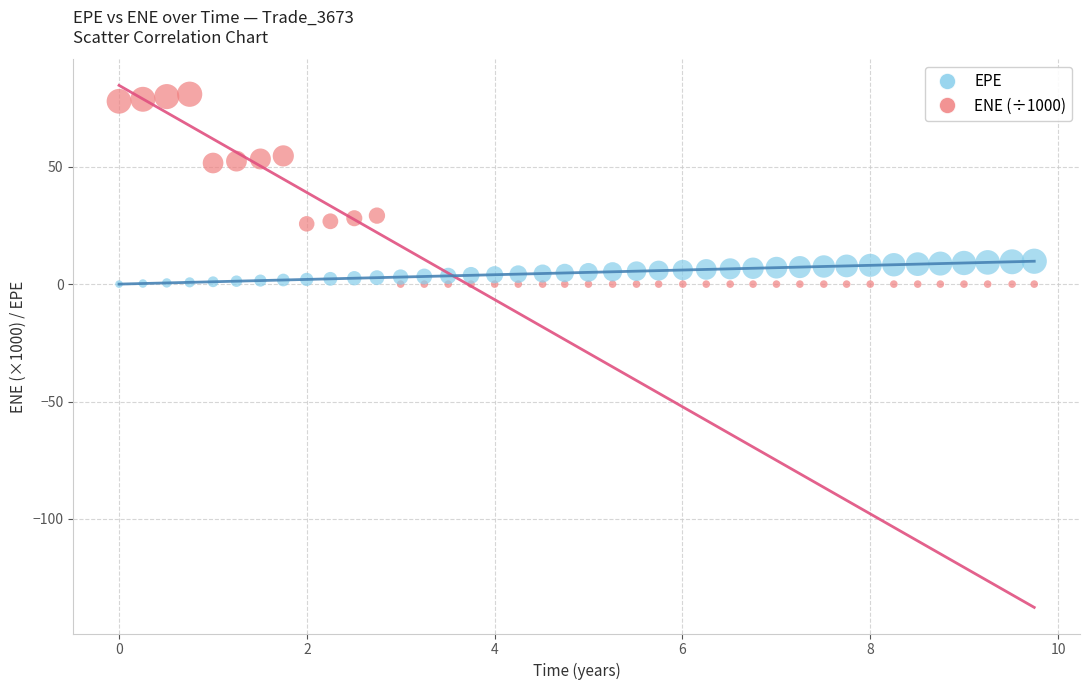

Across all data points, what is the range of Y values (max minus min)?

80.9